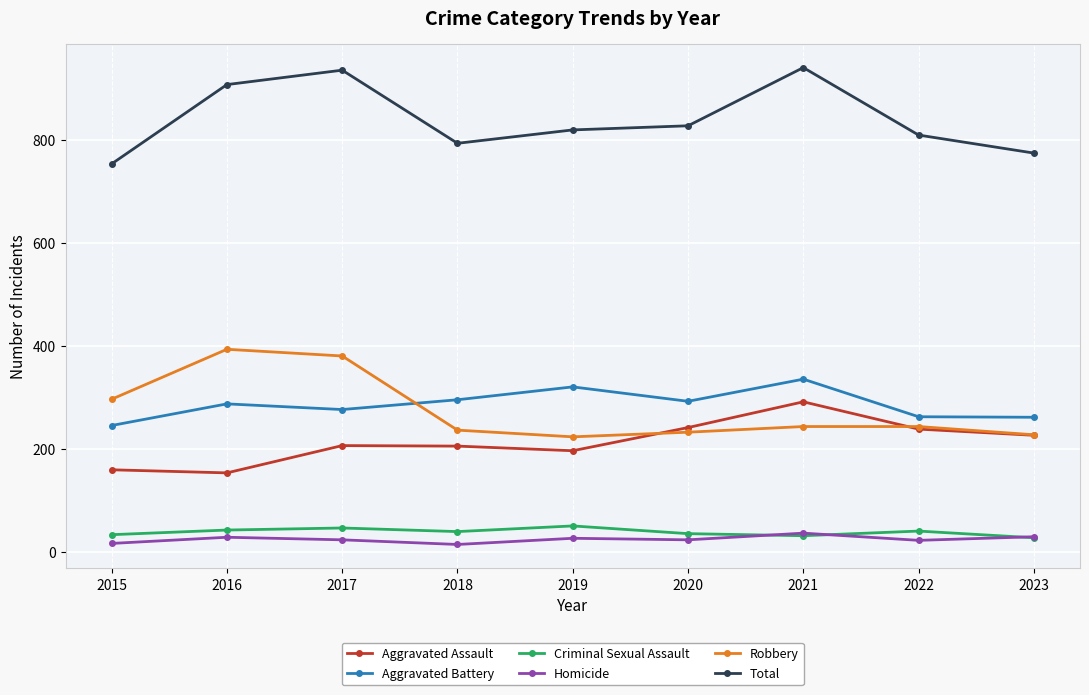

How many values in the Aggravated Battery series are below 288?

4